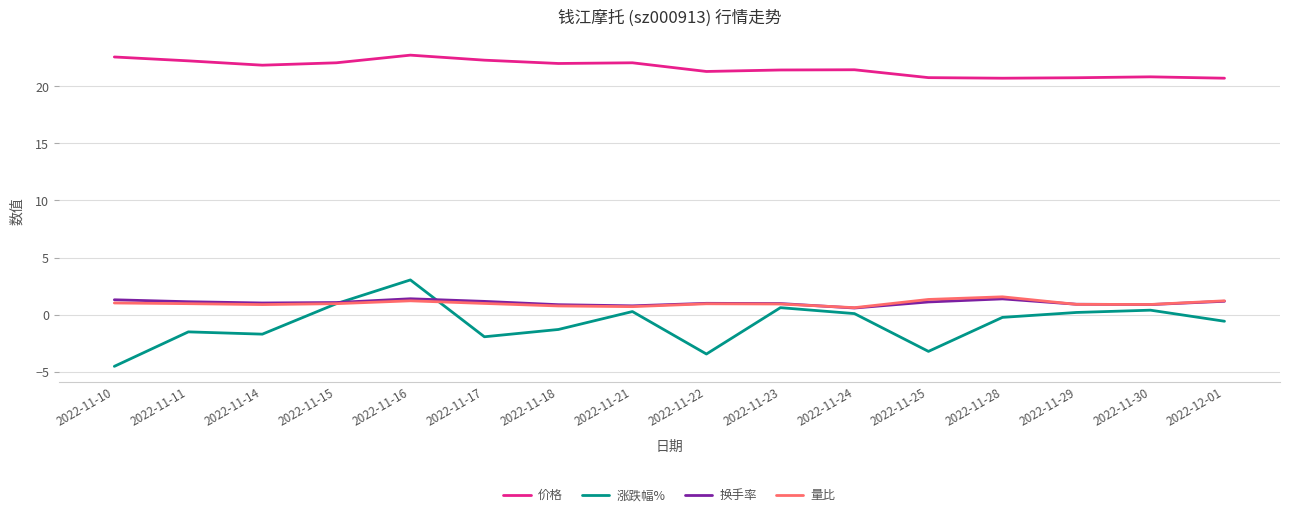

In 价格, how many points are higher than both neighbors (excluding endpoints)?

4